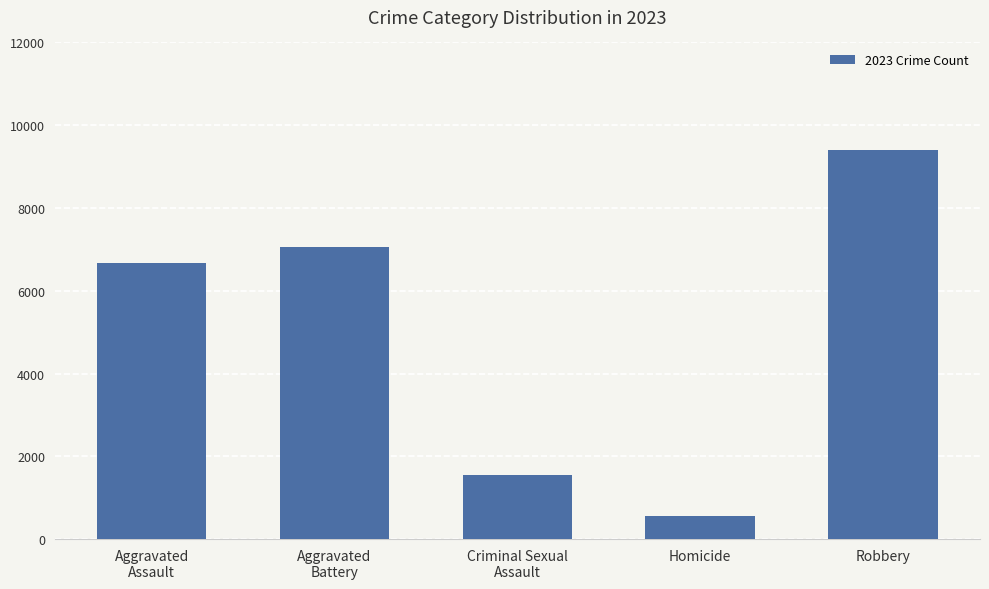

What is the sum of all values?

25249